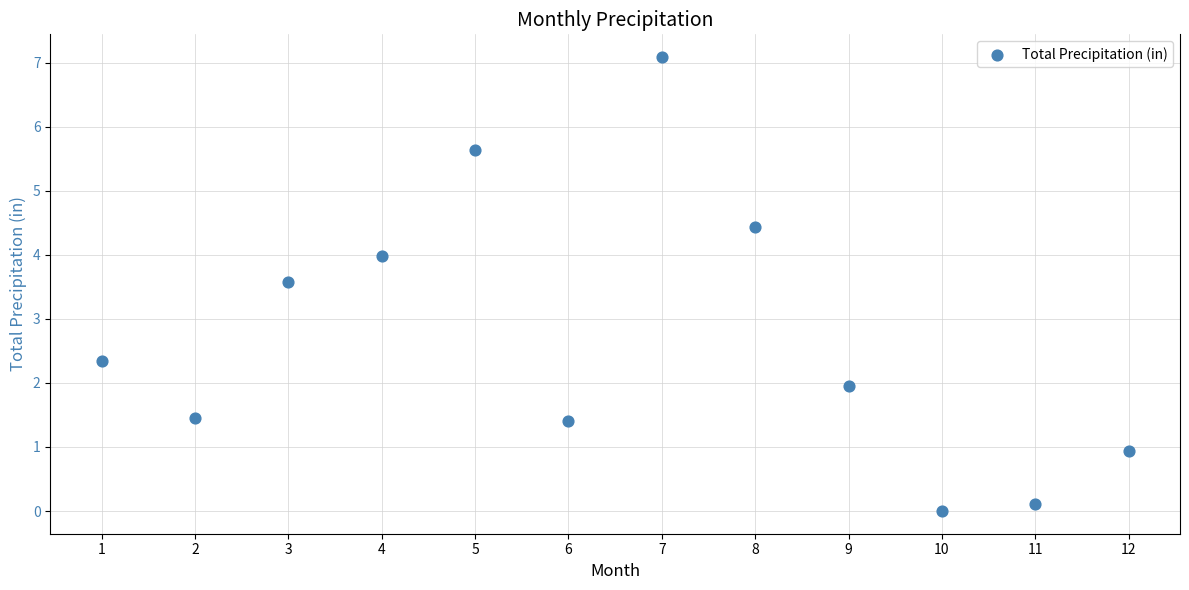

What is the range of Y values (max minus min)?

7.1